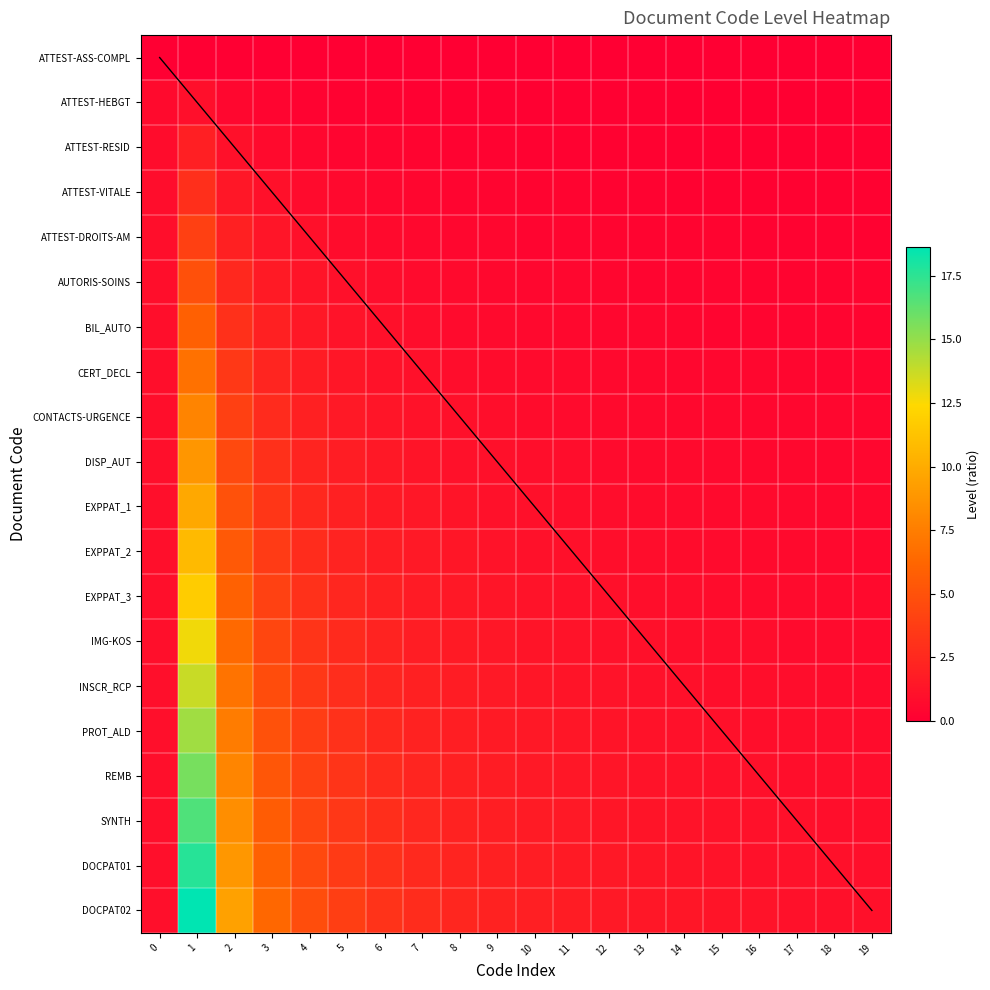

Which has a higher value, 10 or 19?

10